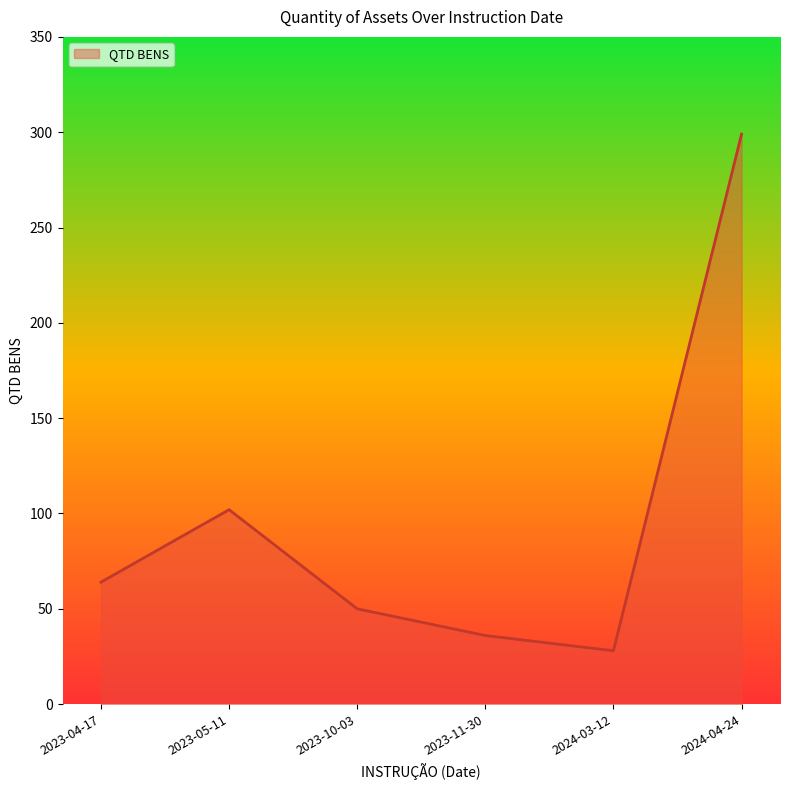

What is the maximum value shown in the chart?

299